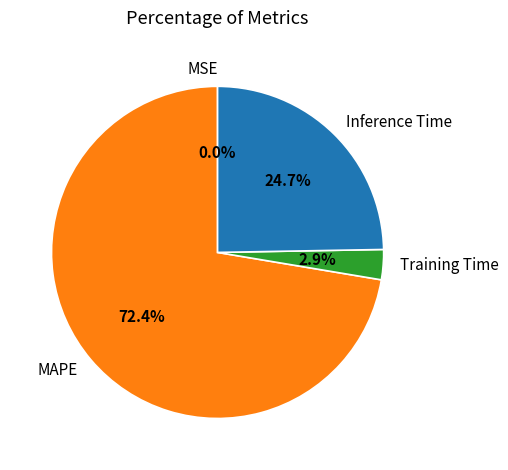

What portion of the pie excludes Training Time?

97.1%